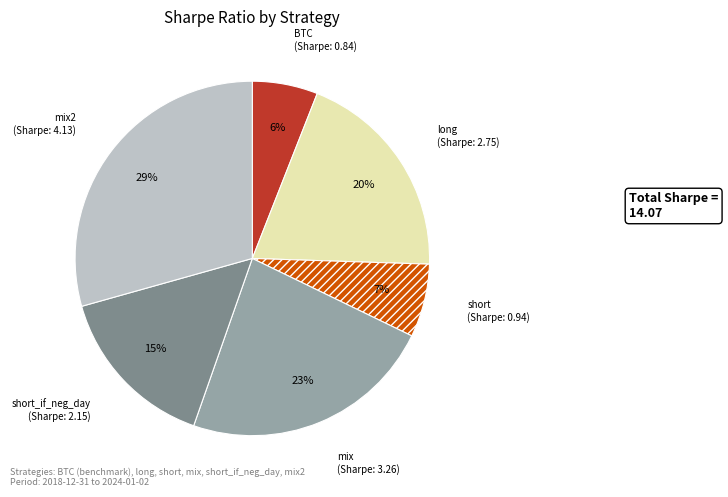

To the nearest percent, what is the average slice percentage?

17%